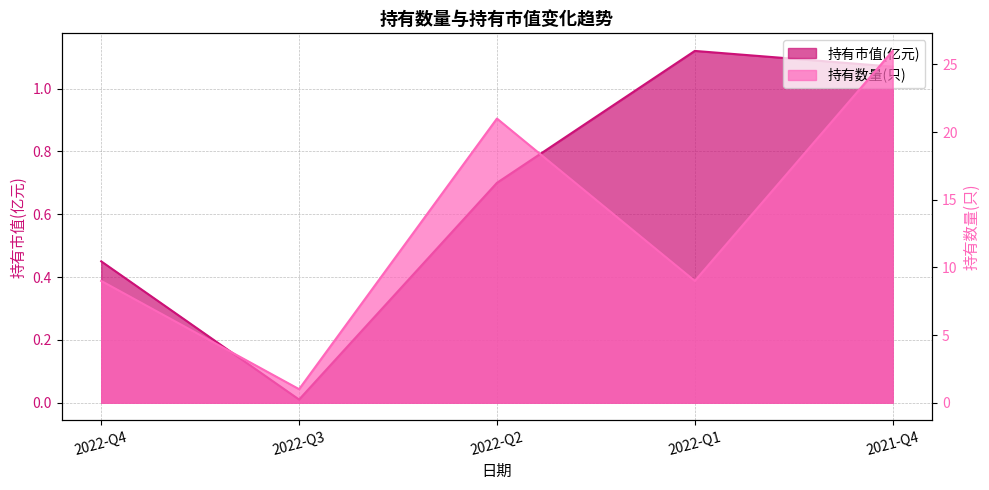

What is the label of the 4th point from the left?

2022-Q1